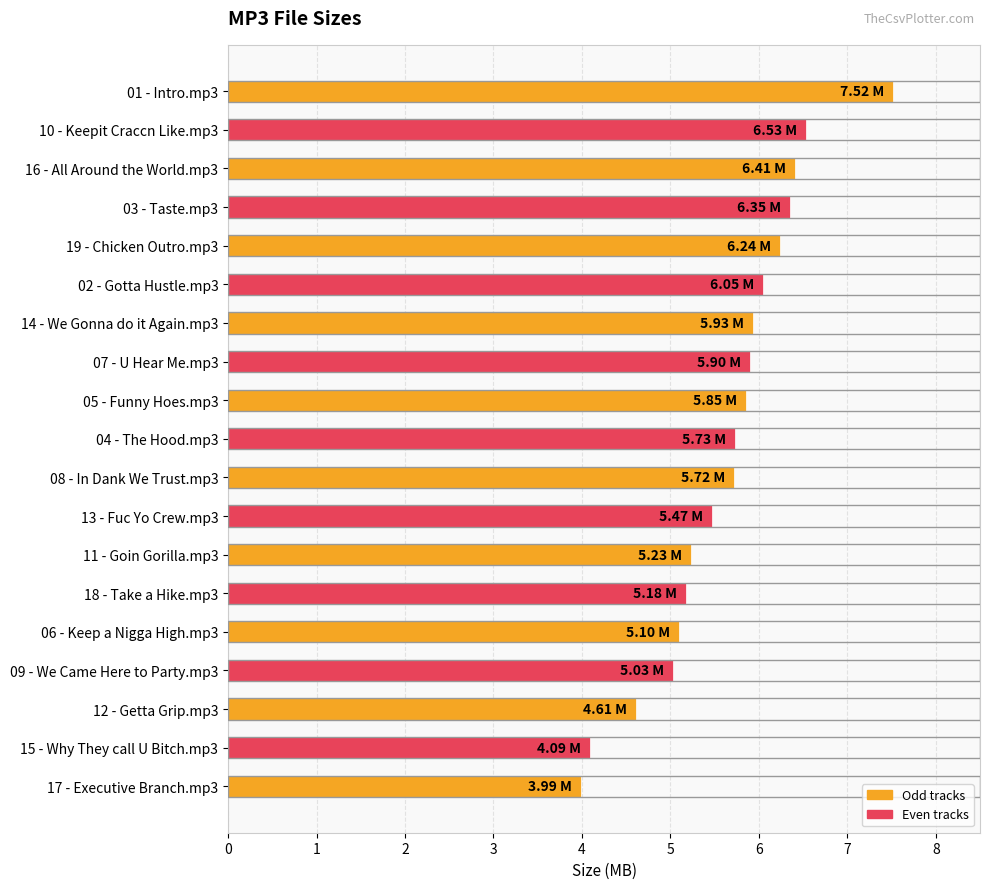

What is the average value?

5.6